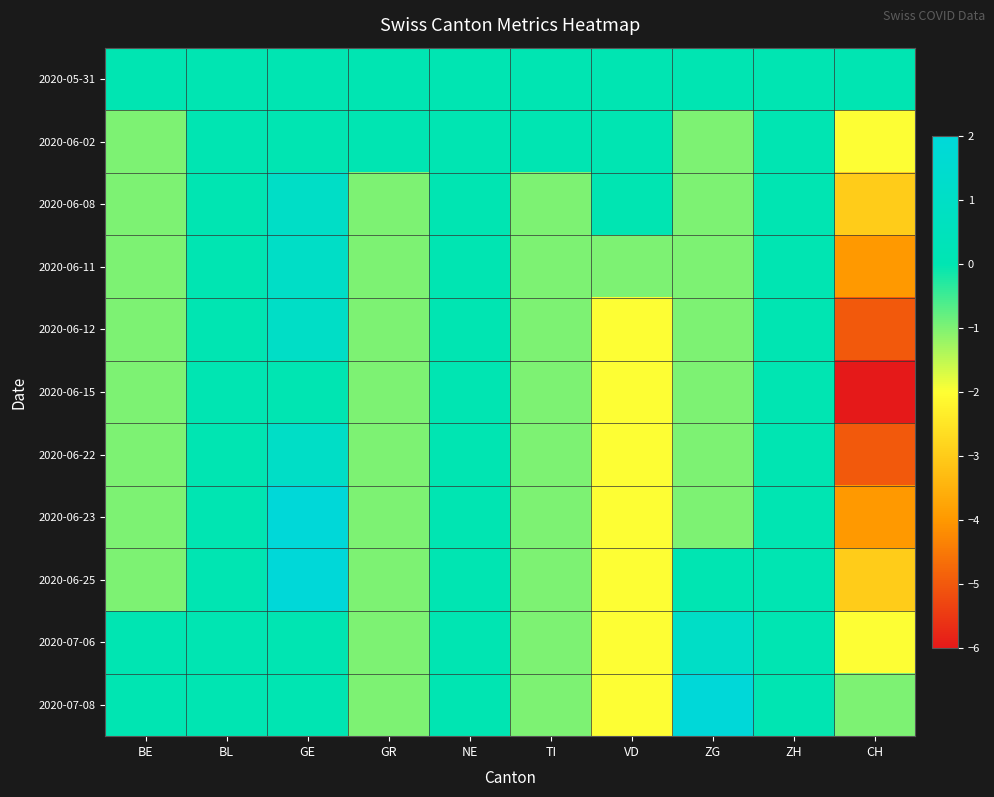

Reading right to left, transcribe all the data shown in this chart.

2020-05-31: CH=0	ZH=0	ZG=0	VD=0	TI=0	NE=0	GR=0	GE=0	BL=0	BE=0
2020-06-02: CH=-2	ZH=0	ZG=-1	VD=0	TI=0	NE=0	GR=0	GE=0	BL=0	BE=-1
2020-06-08: CH=-3	ZH=0	ZG=-1	VD=0	TI=-1	NE=0	GR=-1	GE=1	BL=0	BE=-1
2020-06-11: CH=-4	ZH=0	ZG=-1	VD=-1	TI=-1	NE=0	GR=-1	GE=1	BL=0	BE=-1
2020-06-12: CH=-5	ZH=0	ZG=-1	VD=-2	TI=-1	NE=0	GR=-1	GE=1	BL=0	BE=-1
2020-06-15: CH=-6	ZH=0	ZG=-1	VD=-2	TI=-1	NE=0	GR=-1	GE=0	BL=0	BE=-1
2020-06-22: CH=-5	ZH=0	ZG=-1	VD=-2	TI=-1	NE=0	GR=-1	GE=1	BL=0	BE=-1
2020-06-23: CH=-4	ZH=0	ZG=-1	VD=-2	TI=-1	NE=0	GR=-1	GE=2	BL=0	BE=-1
2020-06-25: CH=-3	ZH=0	ZG=0	VD=-2	TI=-1	NE=0	GR=-1	GE=2	BL=0	BE=-1
2020-07-06: CH=-2	ZH=0	ZG=1	VD=-2	TI=-1	NE=0	GR=-1	GE=0	BL=0	BE=0
2020-07-08: CH=-1	ZH=0	ZG=2	VD=-2	TI=-1	NE=0	GR=-1	GE=0	BL=0	BE=0